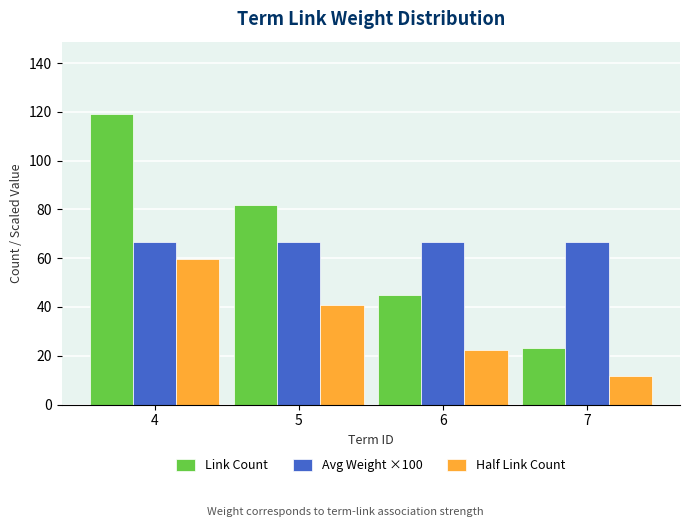

What is the average value of the Avg Weight ×100 series?

66.7